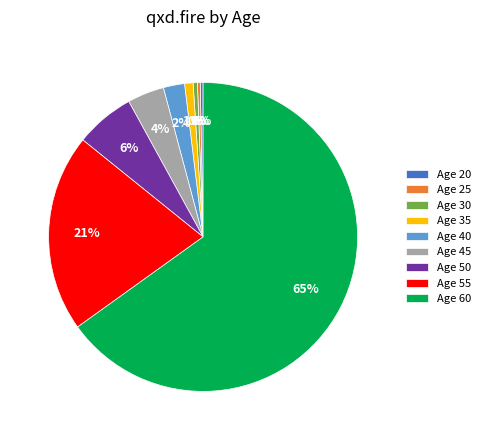

Which category has the biggest portion of the pie?

Age 60